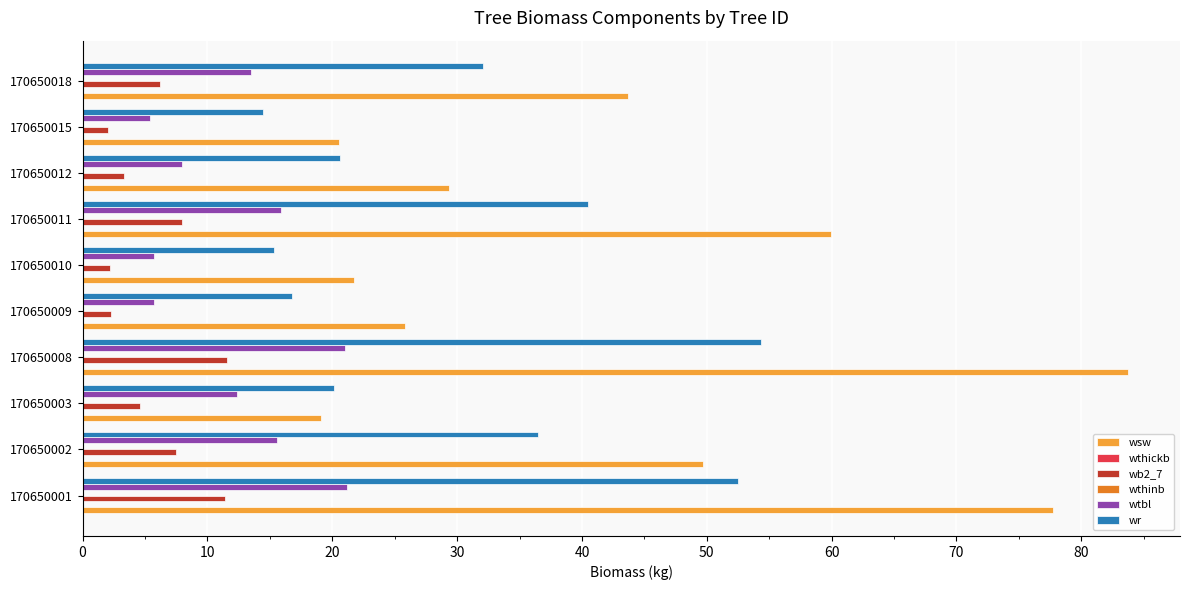

What is the sum of the wsw values at 170650008 and 170650001?

161.5